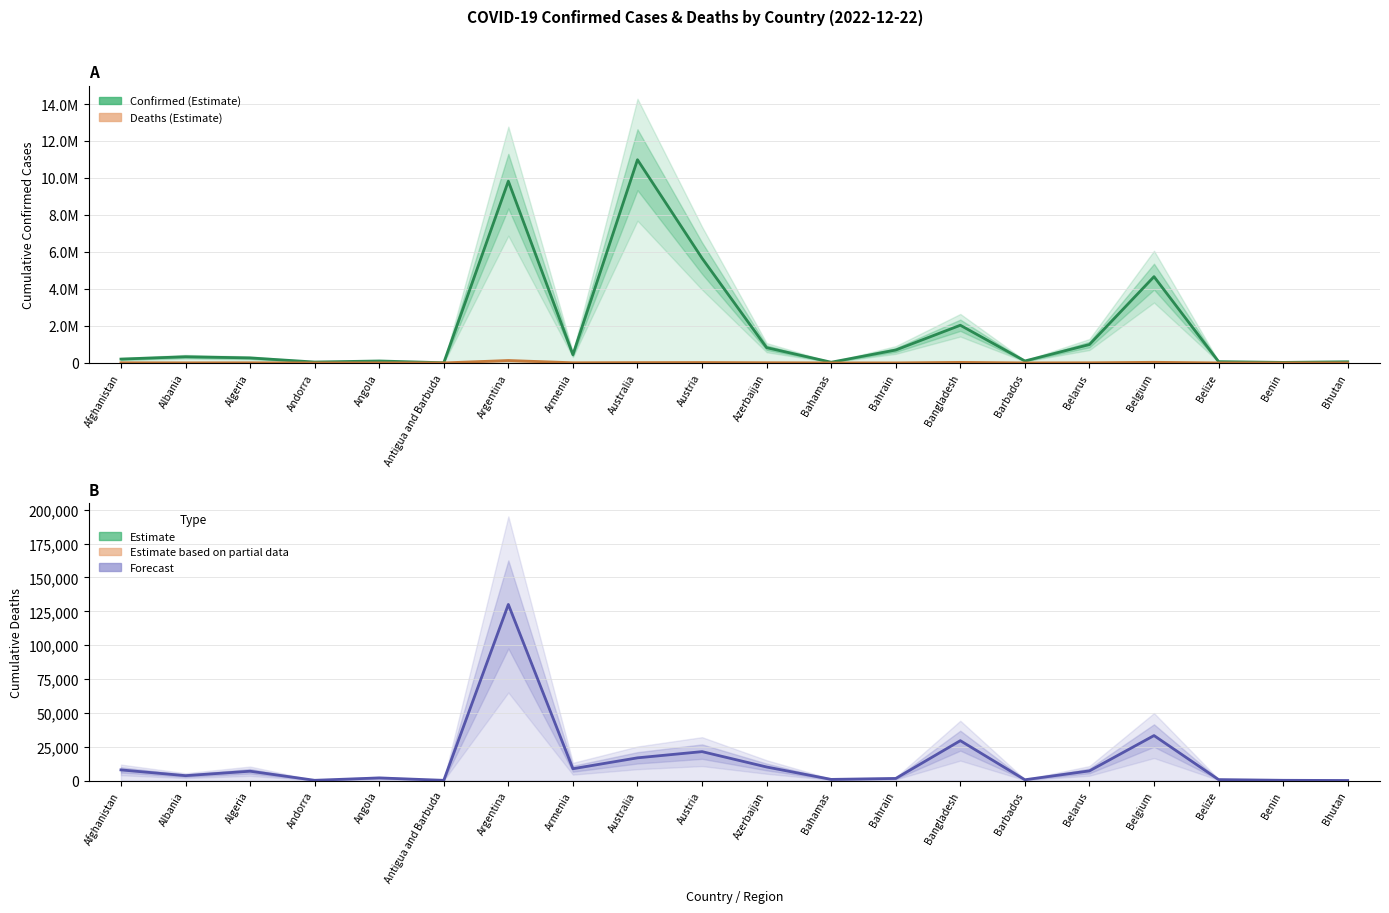

What position from the left is Benin?

19